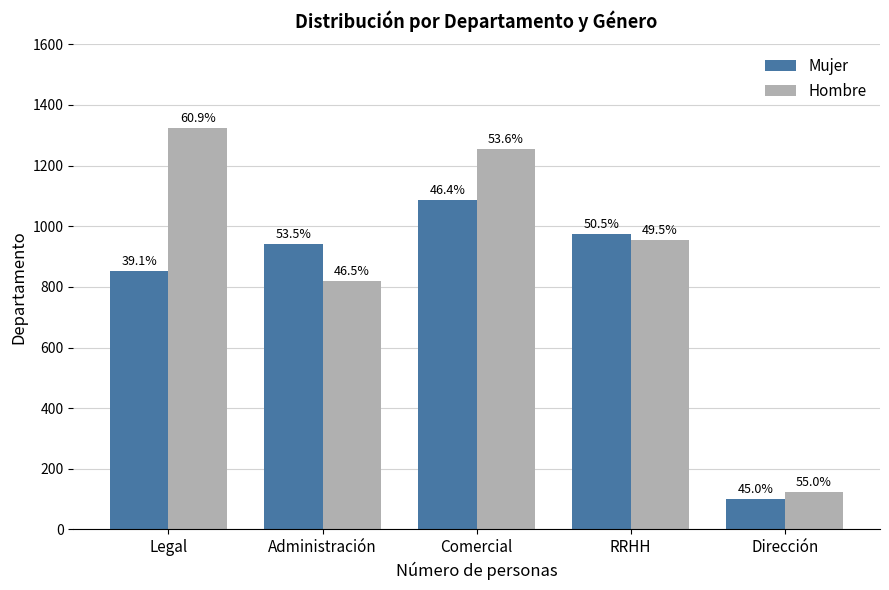

At which category is the sum across all series the highest?

Comercial